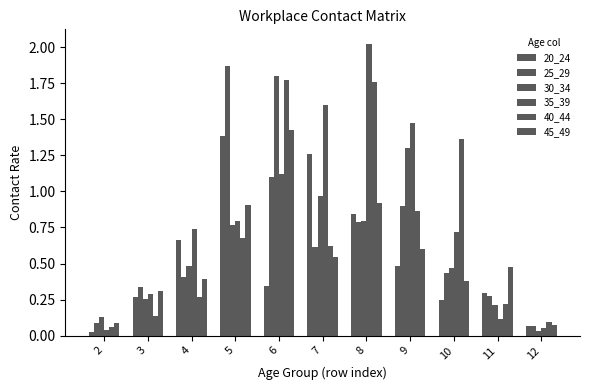

What is the sum of all 40_44 values?

7.8